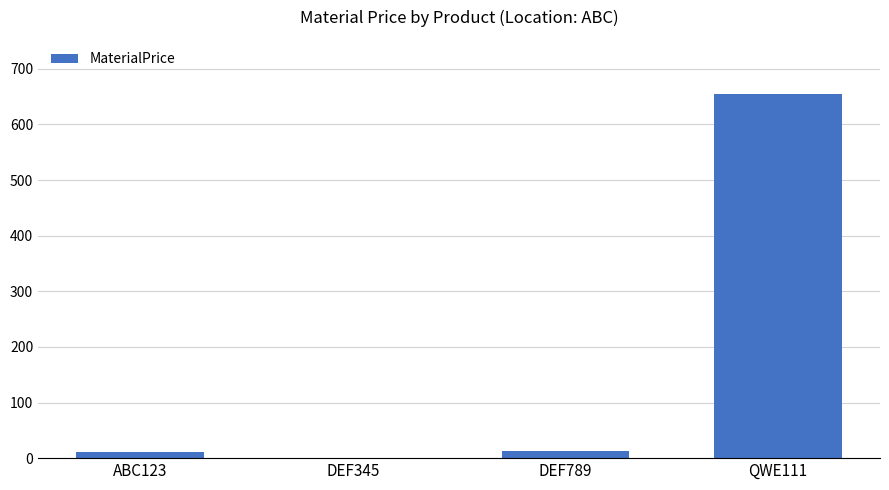

Approximately how many times larger is the value at DEF789 compared to ABC123?

1.2